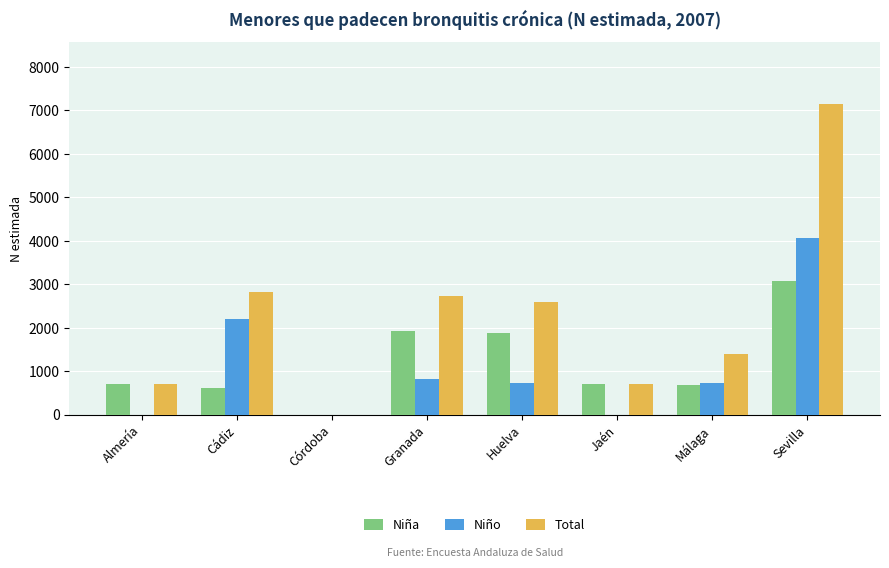

How many groups of bars are there?

8